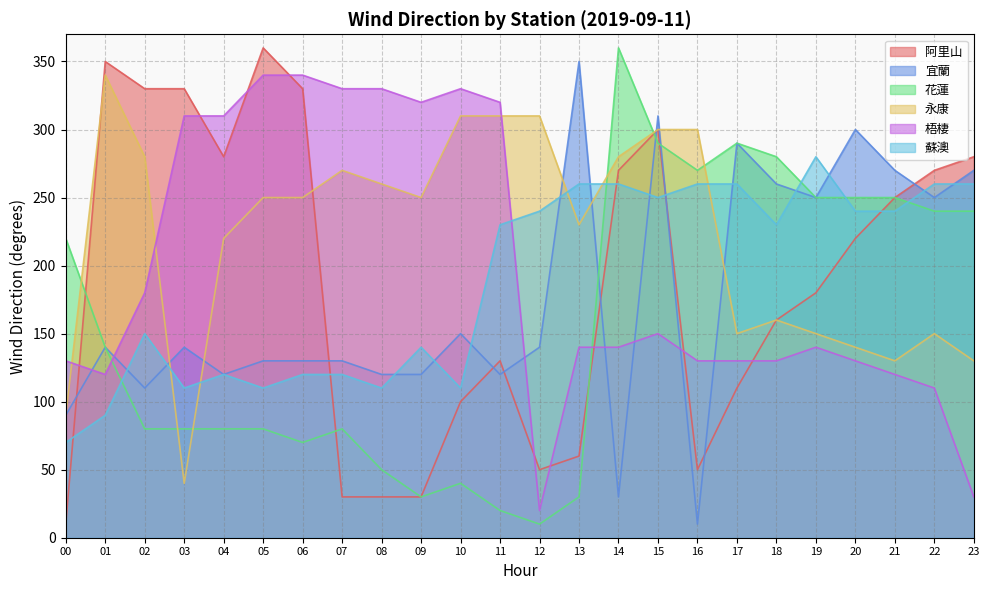

At which label is 阿里山 closest to 185?

19